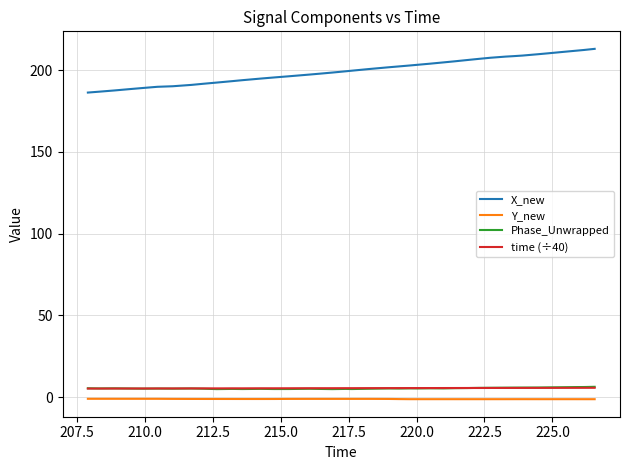

True or false: Y_new has more than 2 interior local peaks.

True